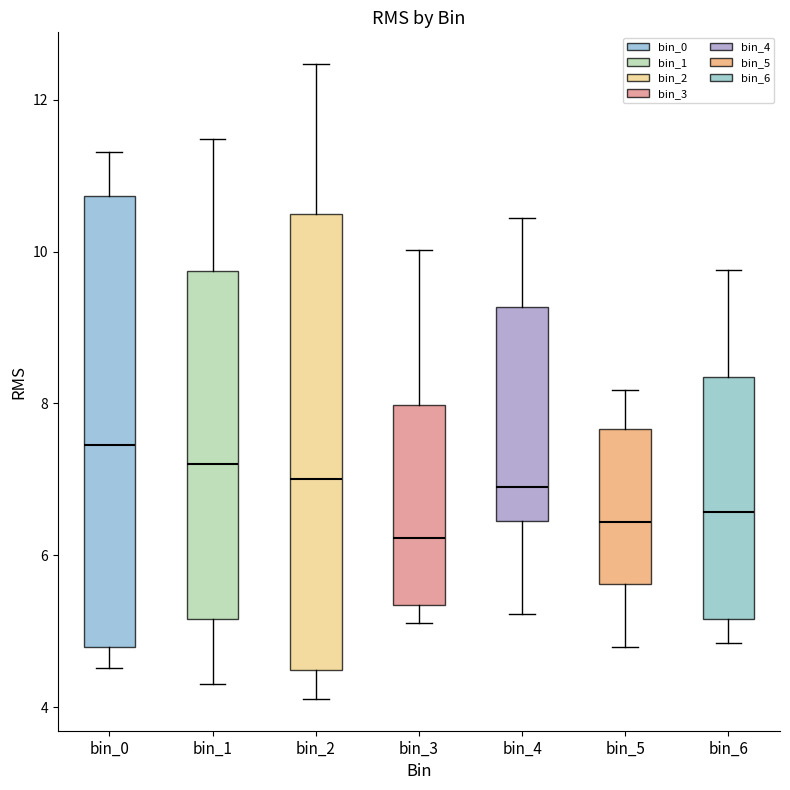

Reading left to right, transcribe this box plot: for each box, give where its median line is, the range the box spans, and where its two whiskers end, as read against the y-axis. The values are not printed on the chart, so give them approximately, as read against the axis.

bin_0: median 7.4, box 4.8 to 10.8, whiskers 4.6 to 11.4
bin_1: median 7.2, box 5.2 to 9.8, whiskers 4.4 to 11.4
bin_2: median 7.0, box 4.4 to 10.4, whiskers 4.2 to 12.4
bin_3: median 6.2, box 5.4 to 8.0, whiskers 5.2 to 10.0
bin_4: median 7.0, box 6.4 to 9.2, whiskers 5.2 to 10.4
bin_5: median 6.4, box 5.6 to 7.6, whiskers 4.8 to 8.2
bin_6: median 6.6, box 5.2 to 8.4, whiskers 4.8 to 9.8